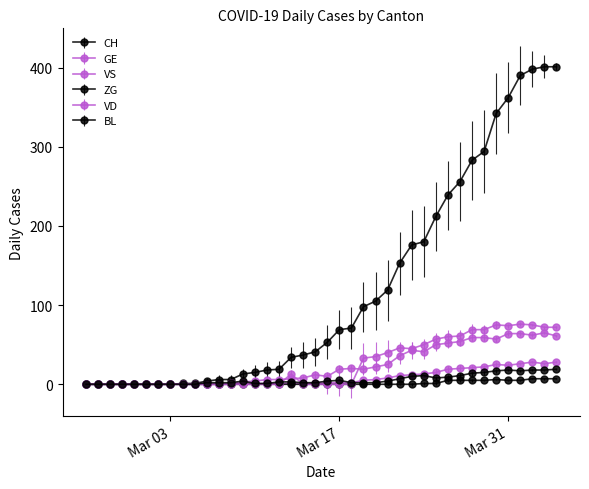

What is the maximum value shown in the chart?

401